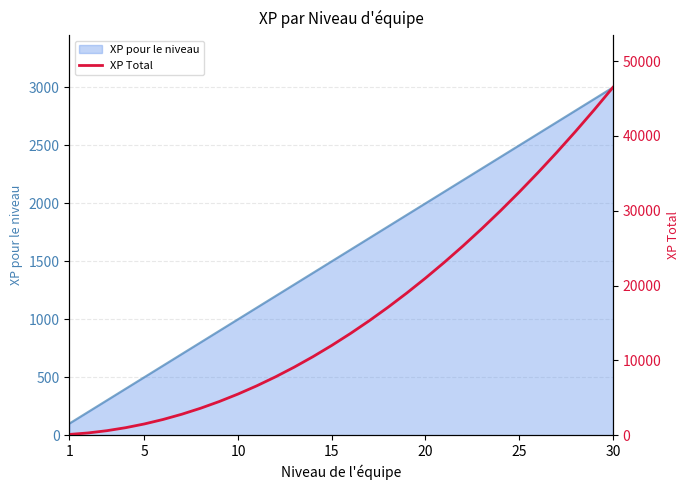

What is the greatest value displayed?

46500